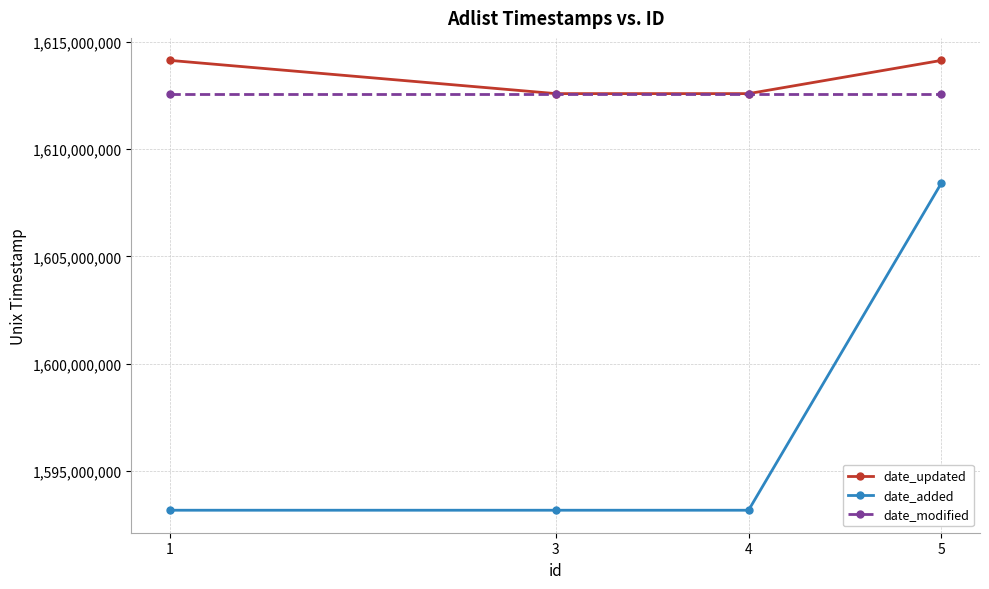

True or false: date_added and date_updated intersect in this chart.

False